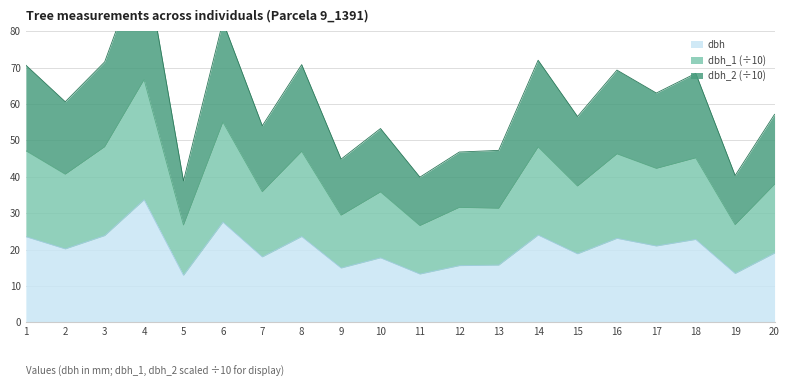

How many interior local valleys does the dbh series have?

8